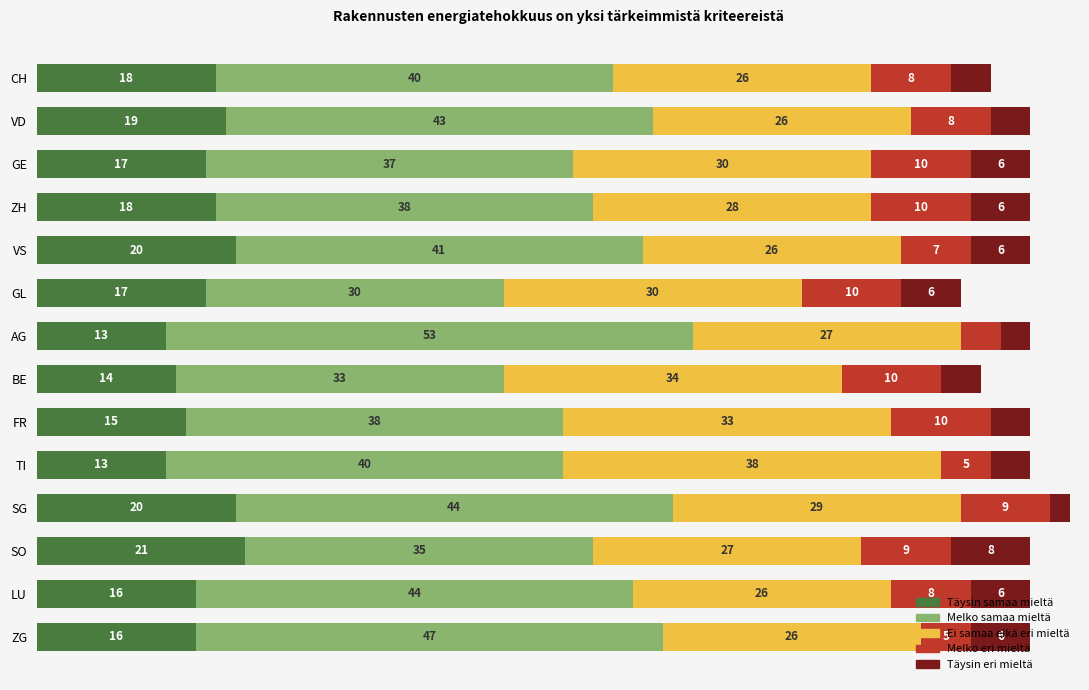

Which category has the highest value in the Täysin samaa mieltä series?

SO